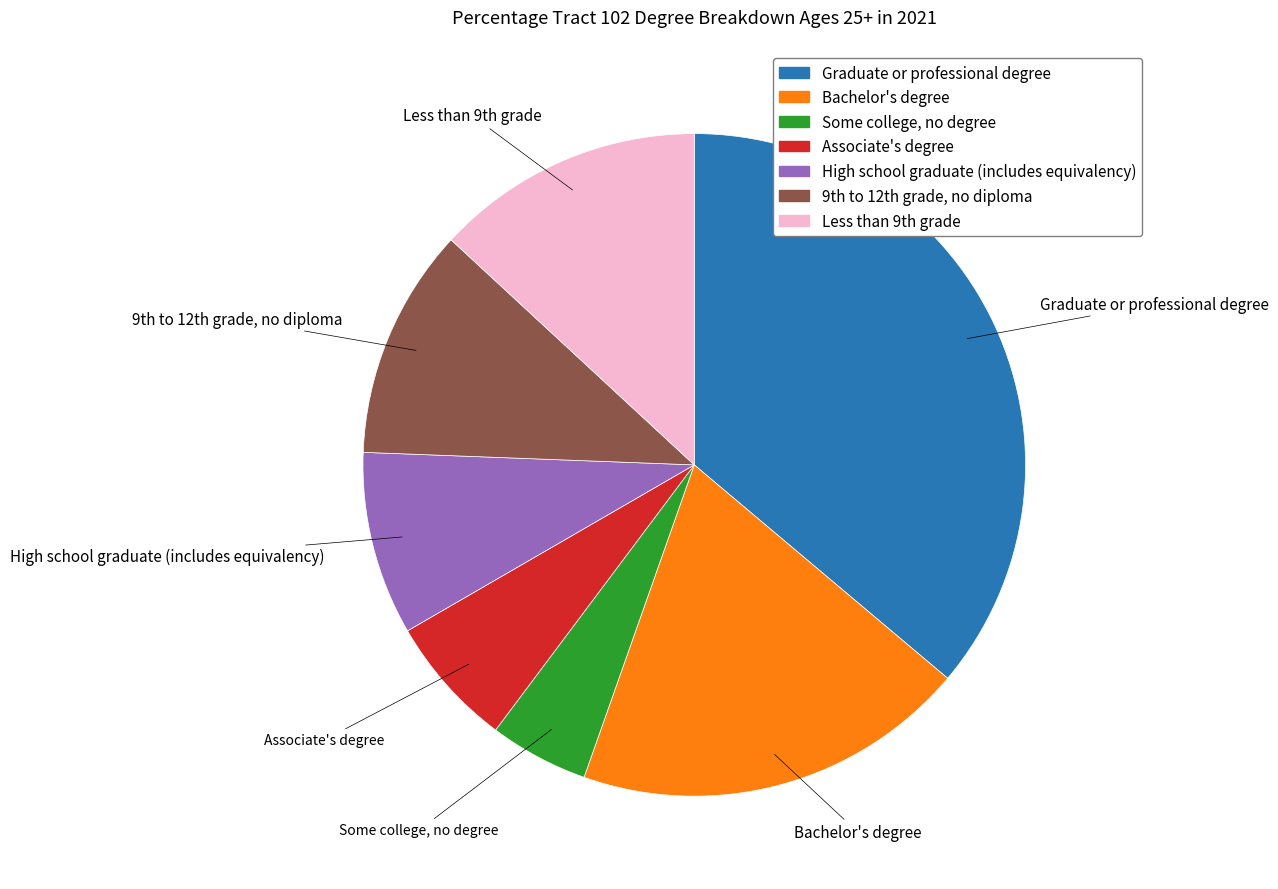

Rank the categories by value from lowest to highest.

Some college, no degree, Associate's degree, High school graduate (includes equivalency), 9th to 12th grade, no diploma, Less than 9th grade, Bachelor's degree, Graduate or professional degree